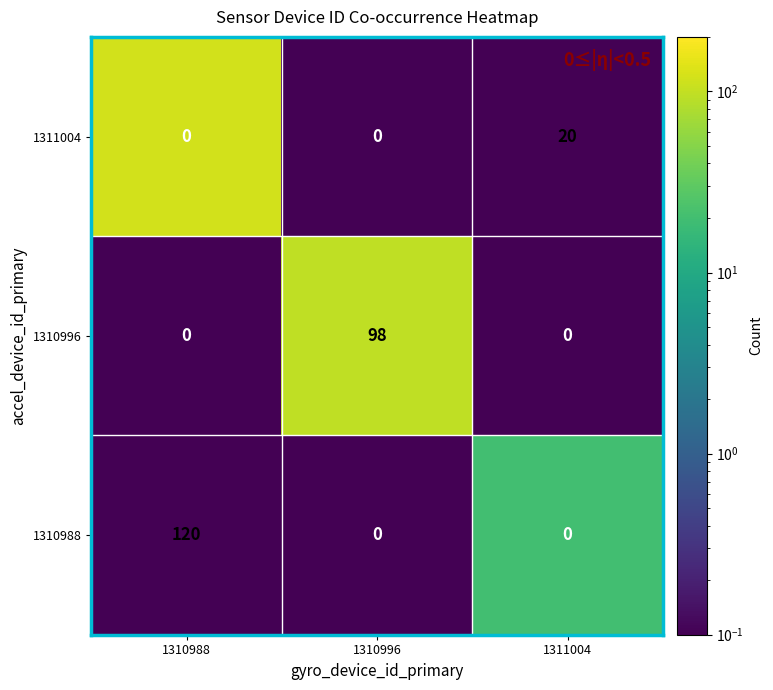

What is the spread (max minus min) of values at 1311004?

20